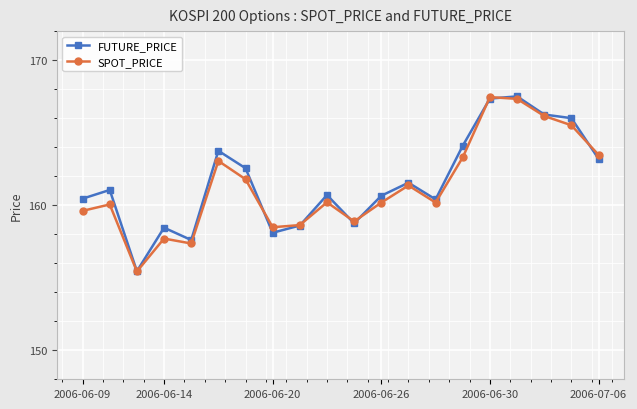

What is the maximum value shown in the chart?

167.5